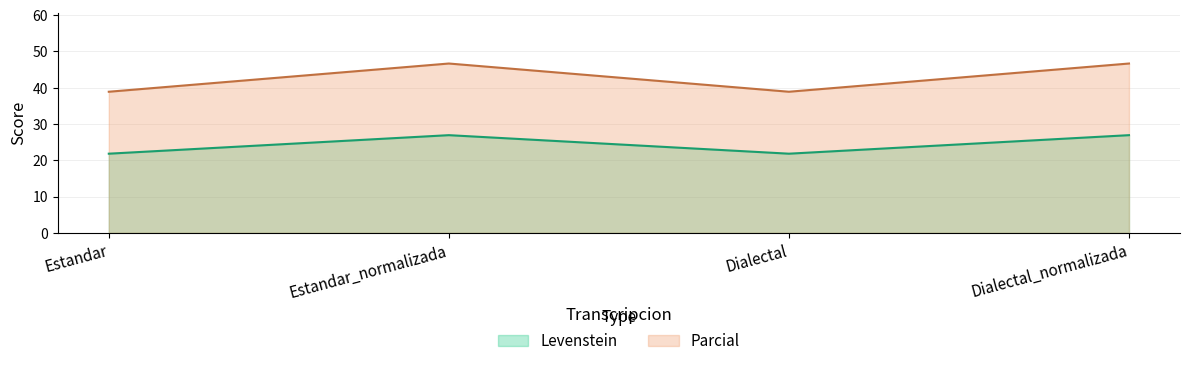

What is the value of the Parcial point at the 1st from the left?

38.9